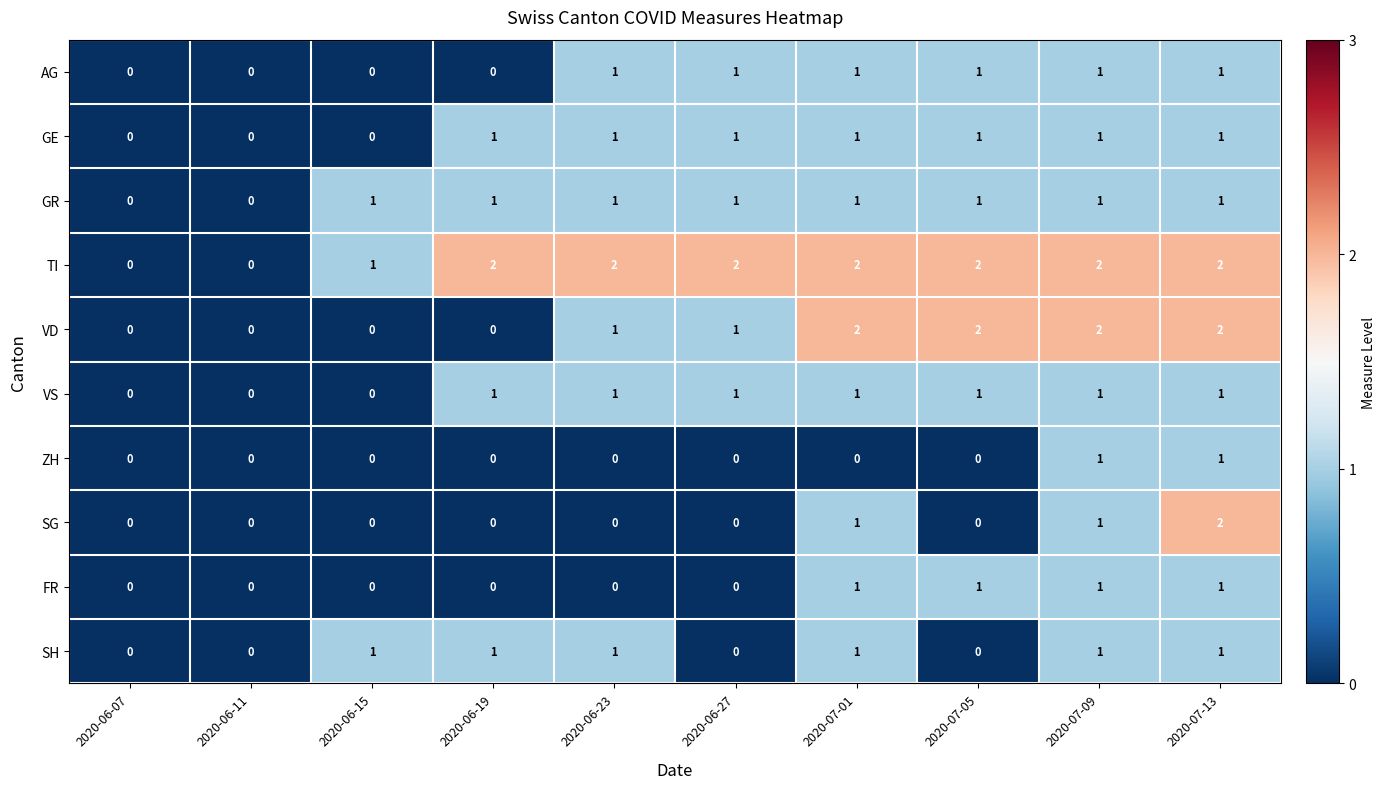

What is the sum of all SG values?

4